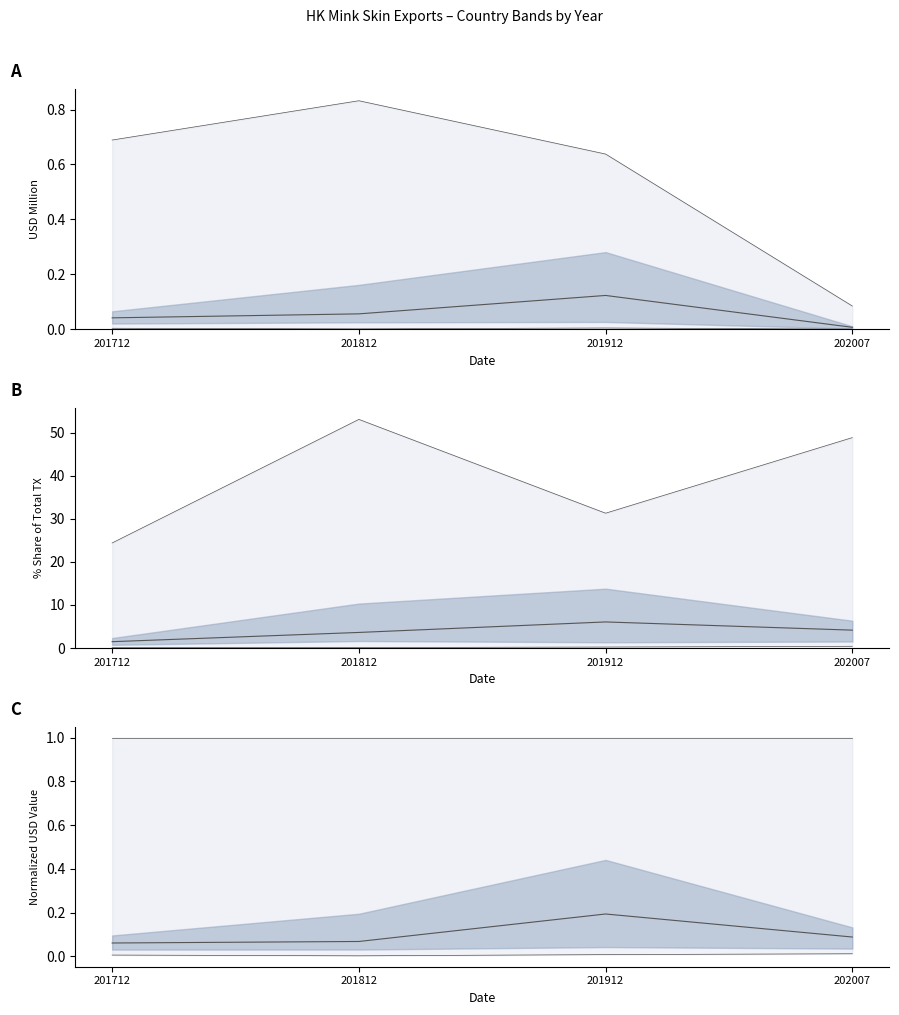

Read the value at 201912.

0.2